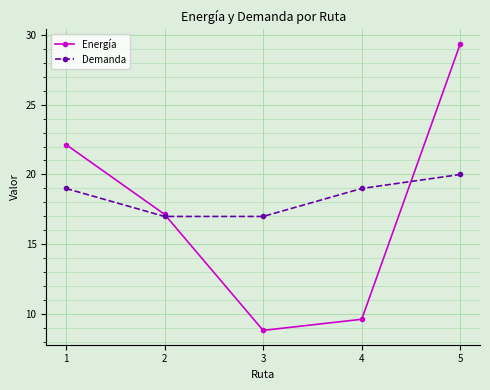

At which category does the chart reach its peak across all series?

5